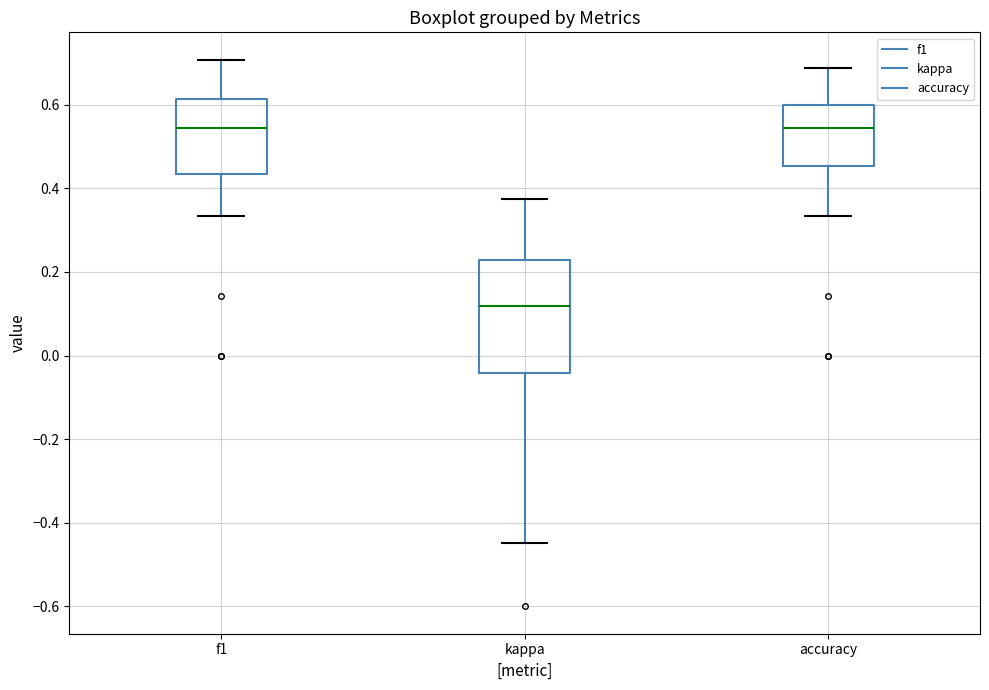

Which box is the tallest, from its lower edge to its upper edge?

kappa